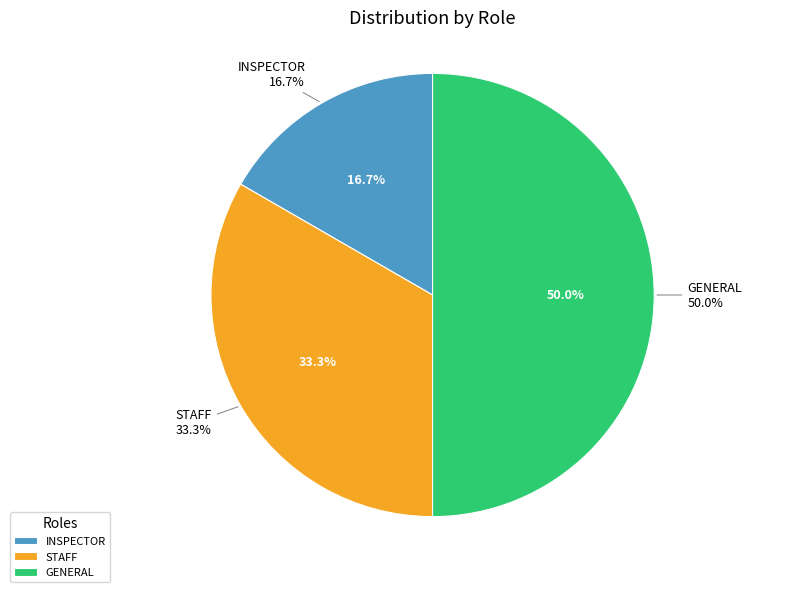

What is the total percentage of GENERAL and STAFF?

83.3%